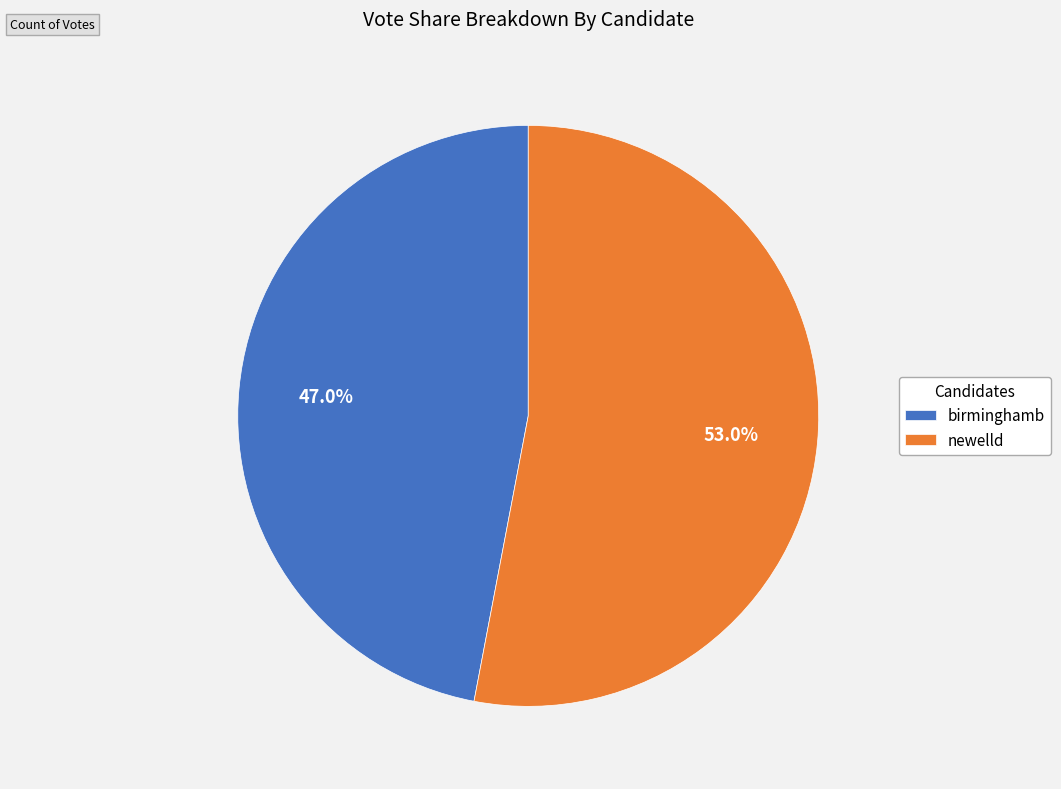

Is the sum of birminghamb and newelld greater than half?

Yes